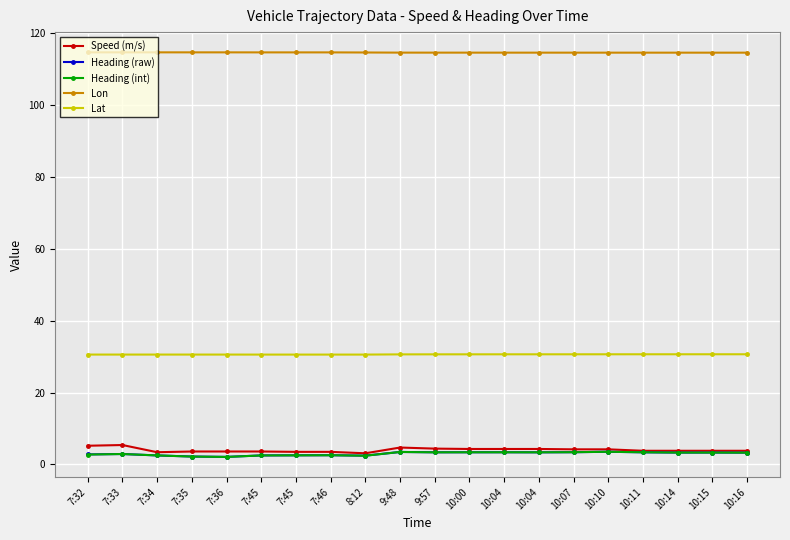

What is the sum of the Lat values at 10:00 and 9:57?

61.3